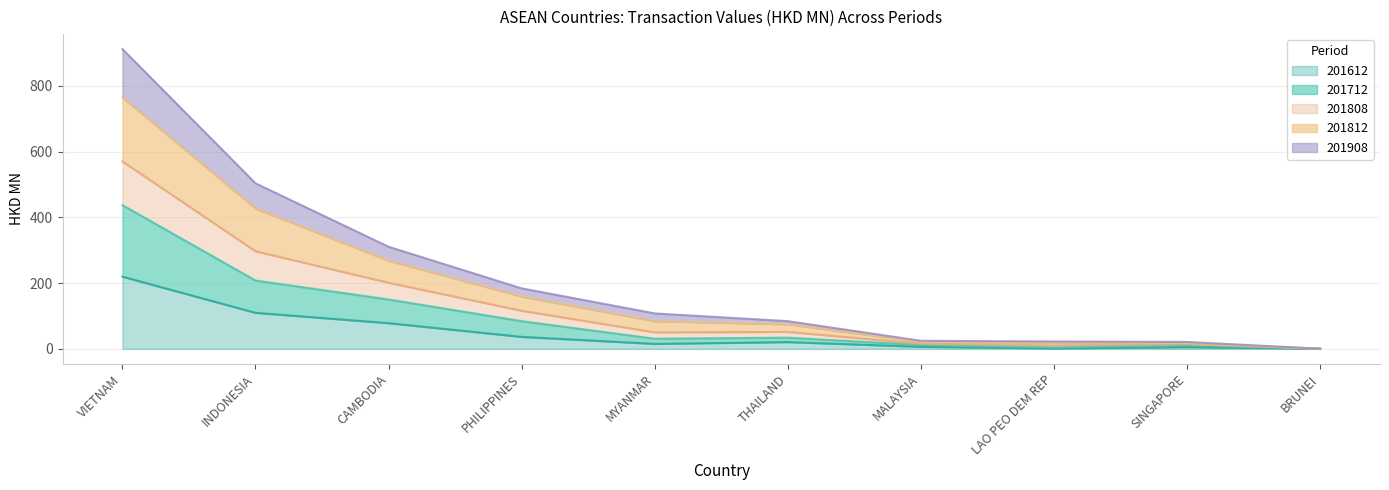

The 201712 series shows 11.9 at SINGAPORE. True or false?

True